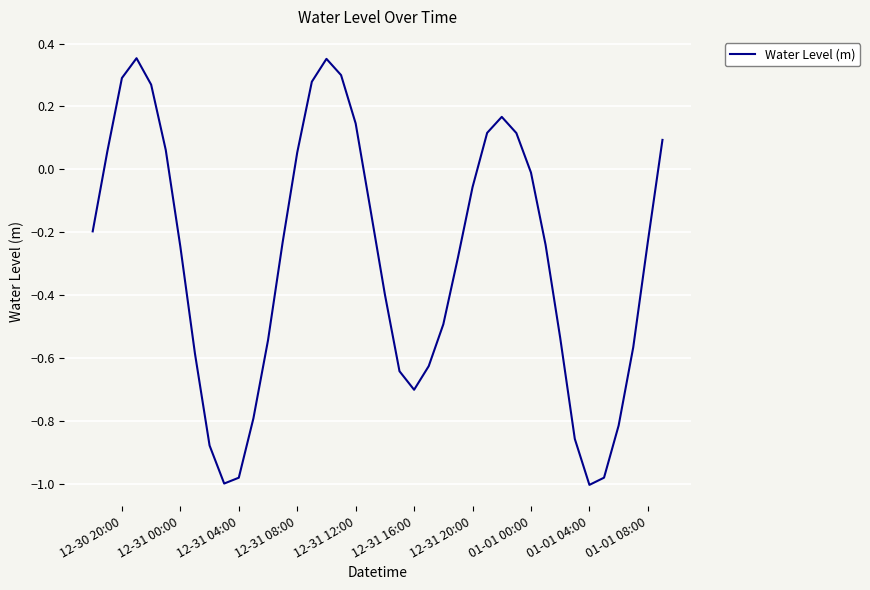

Does the chart have visible grid lines?

Yes